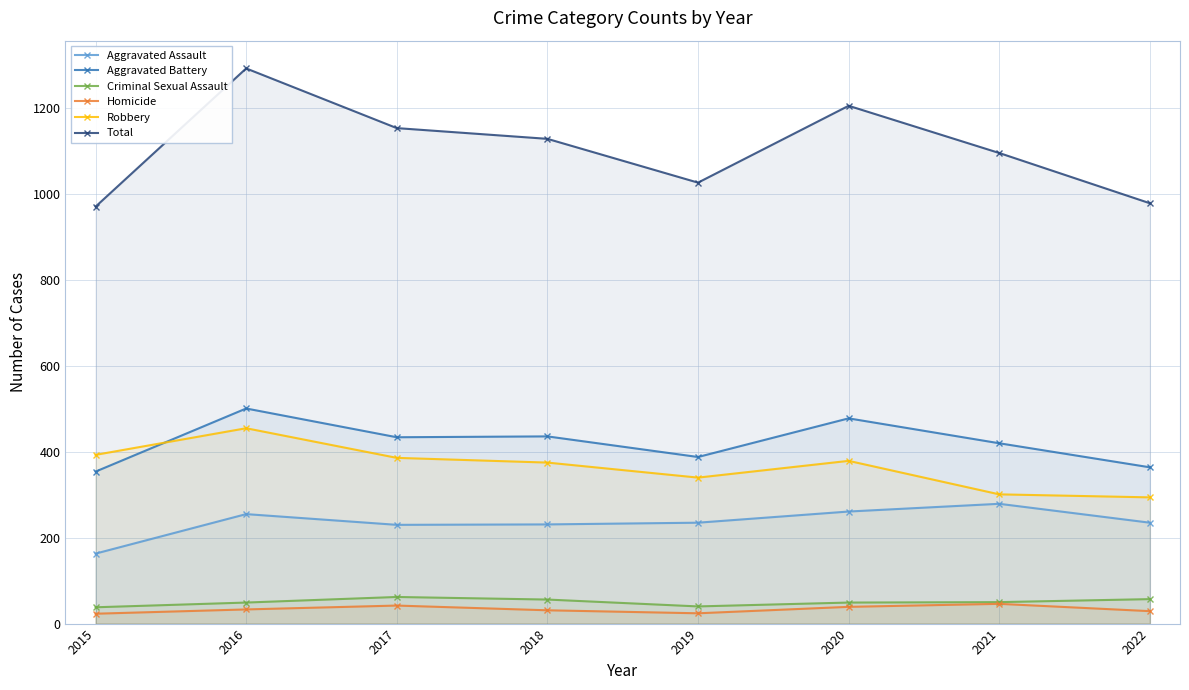

Reading left to right, what are all the values shown in this chart?

Aggravated Assault: 163	255	230	231	235	261	279	235
Aggravated Battery: 354	501	434	436	388	478	420	364
Criminal Sexual Assault: 38	49	62	56	40	49	50	57
Homicide: 23	33	42	31	24	39	46	29
Robbery: 393	455	386	375	340	379	301	294
Total: 971	1293	1154	1129	1027	1206	1096	979